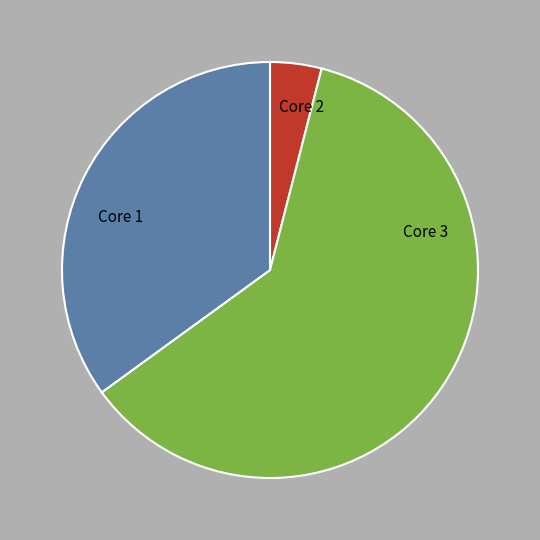

Is there any slice that represents more than half of the pie?

Yes